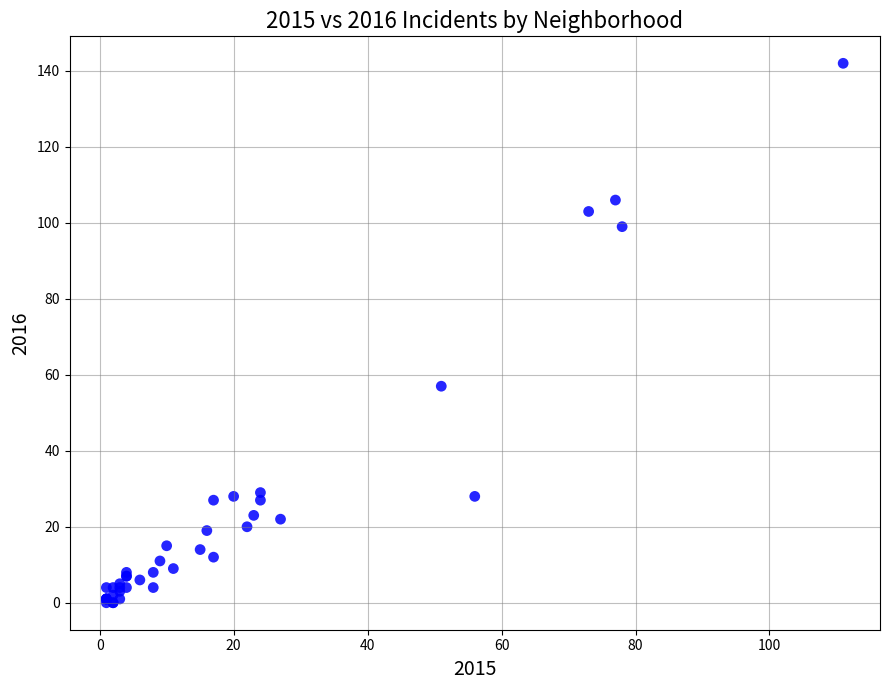

What Y value in the scatter plot is closest to 71?

57